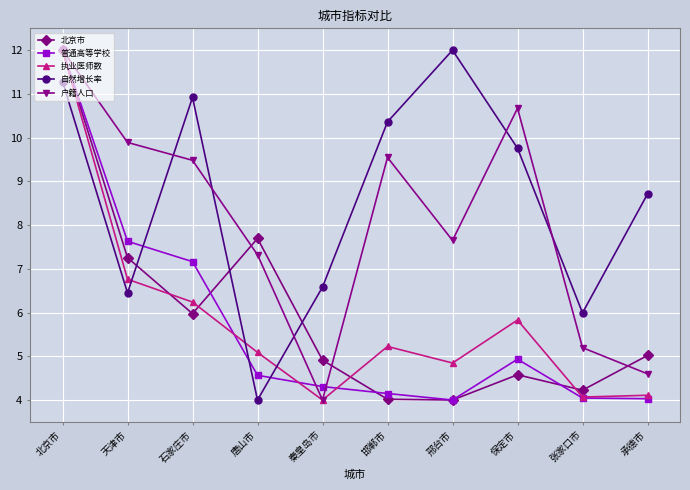

Does the chart have visible grid lines?

Yes